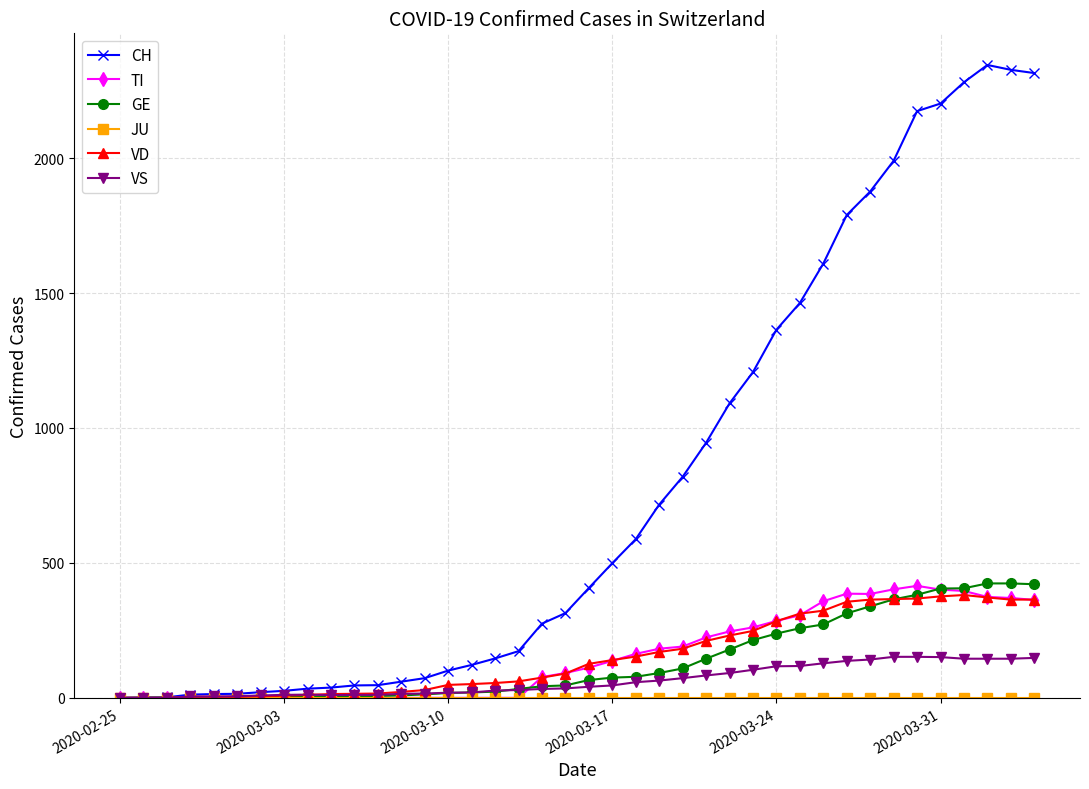

Which series has the largest range (max minus min)?

CH